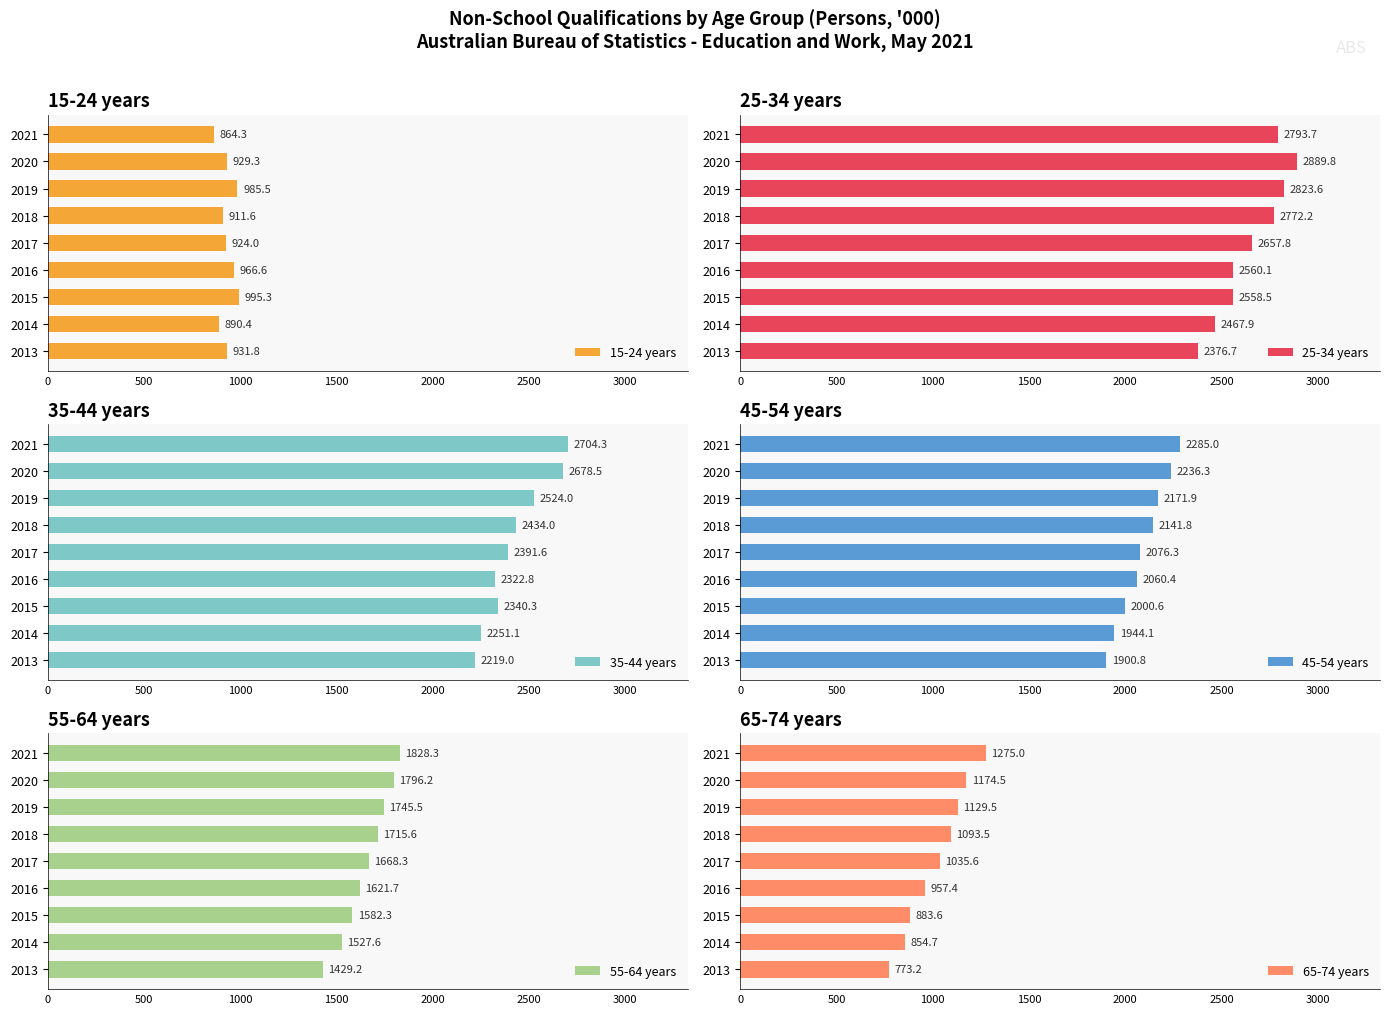

What is the minimum value shown in the chart?

773.2